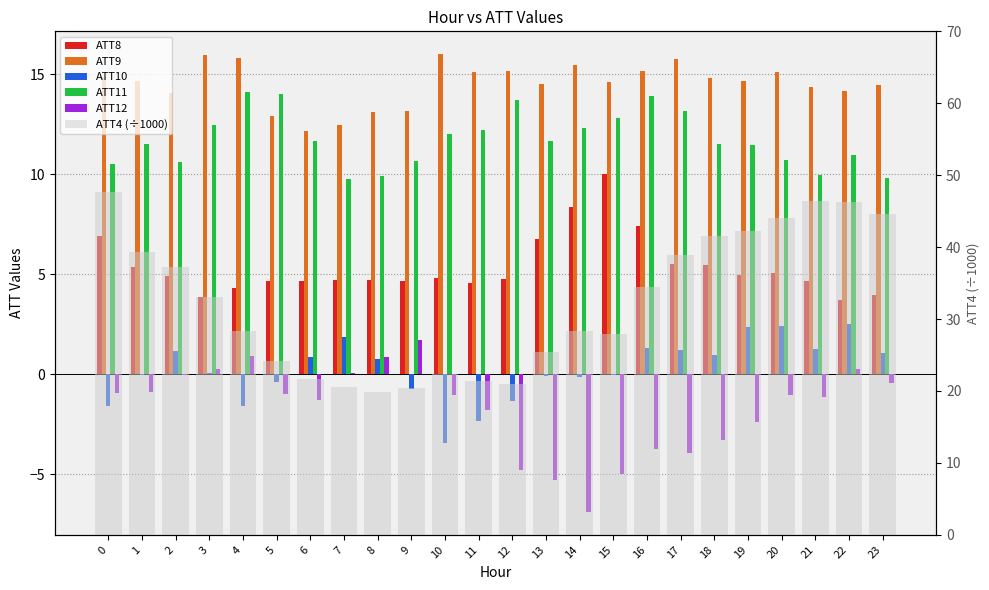

At 8, list the series in order from largest to smallest.

ATT4 (÷1000), ATT9, ATT11, ATT8, ATT12, ATT10